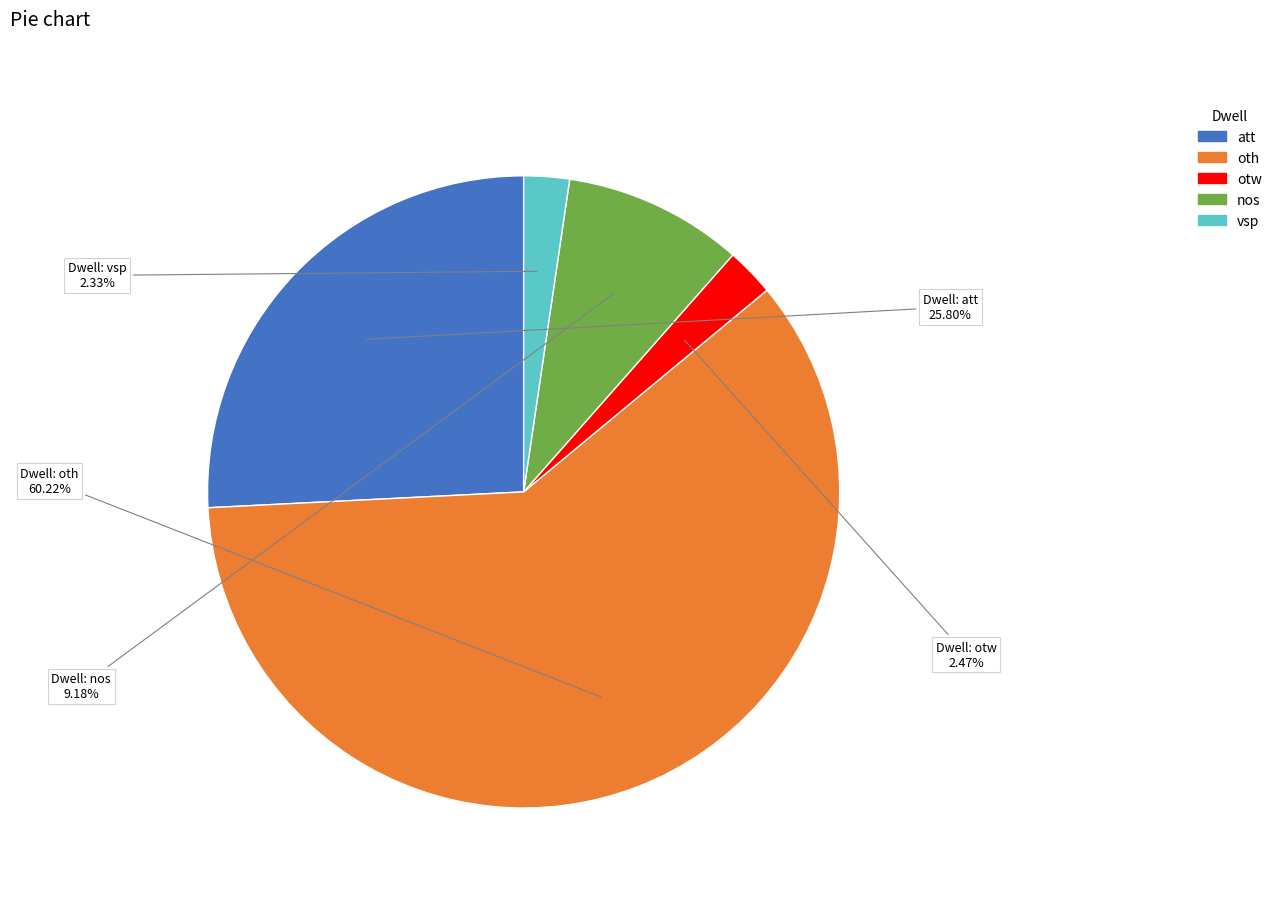

What percentage is the oth slice, to the nearest percent?

60%